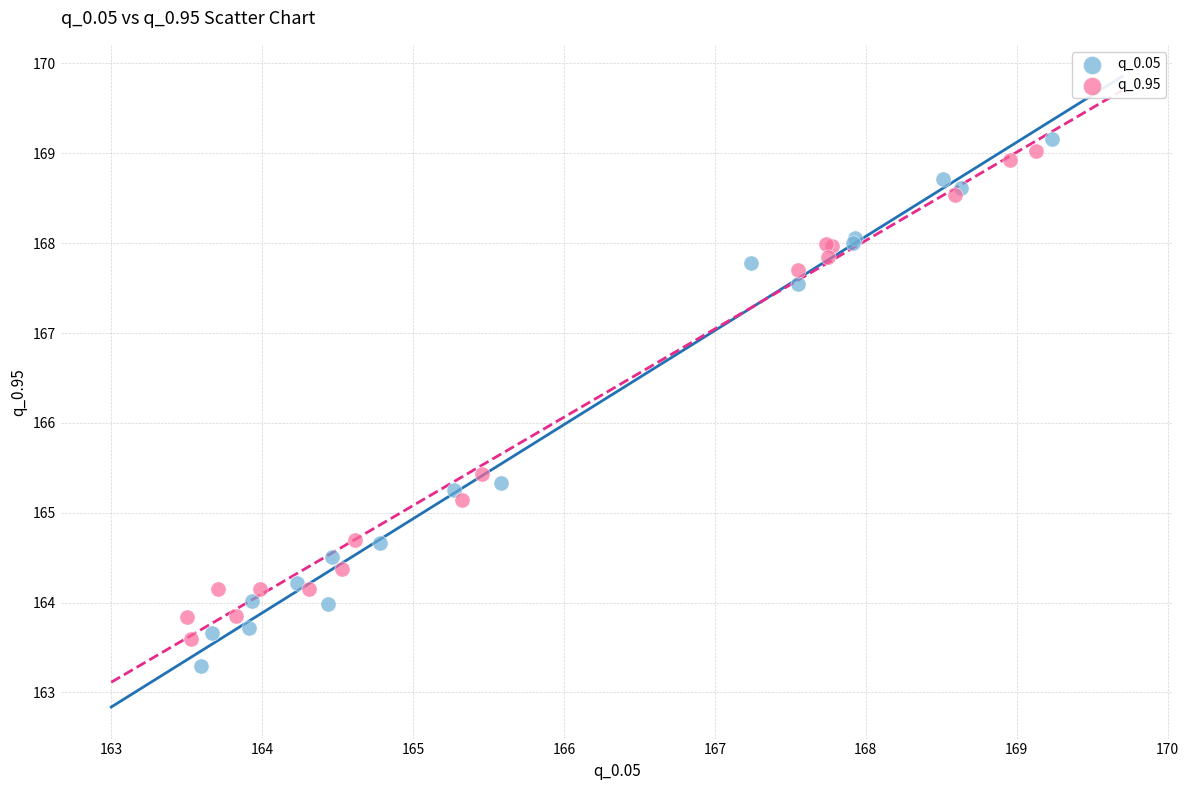

What are all the series names shown in the legend?

q_0.05, q_0.95